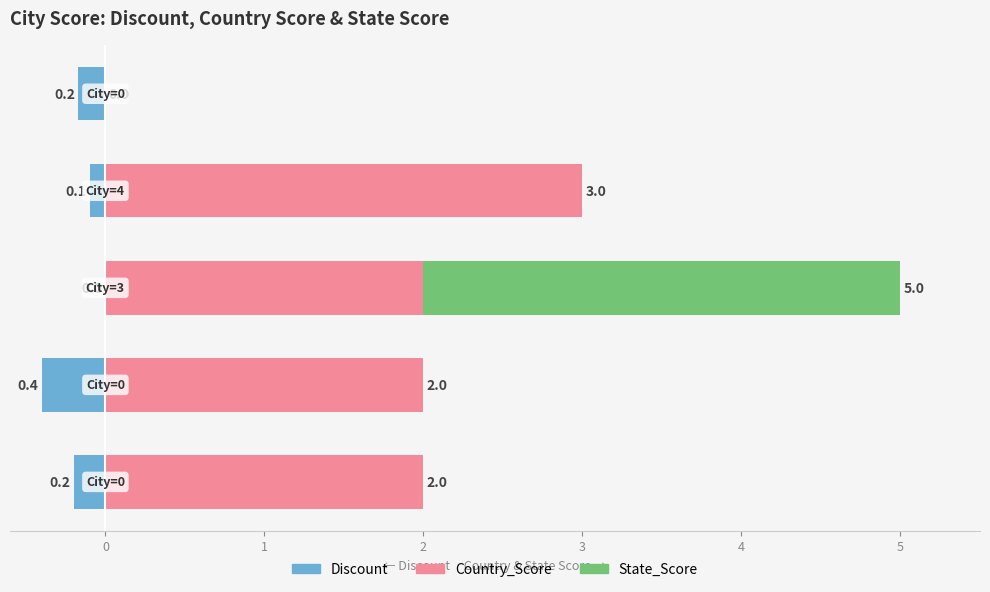

At 0, list the series in order from smallest to largest.

Discount, State_Score, Country_Score